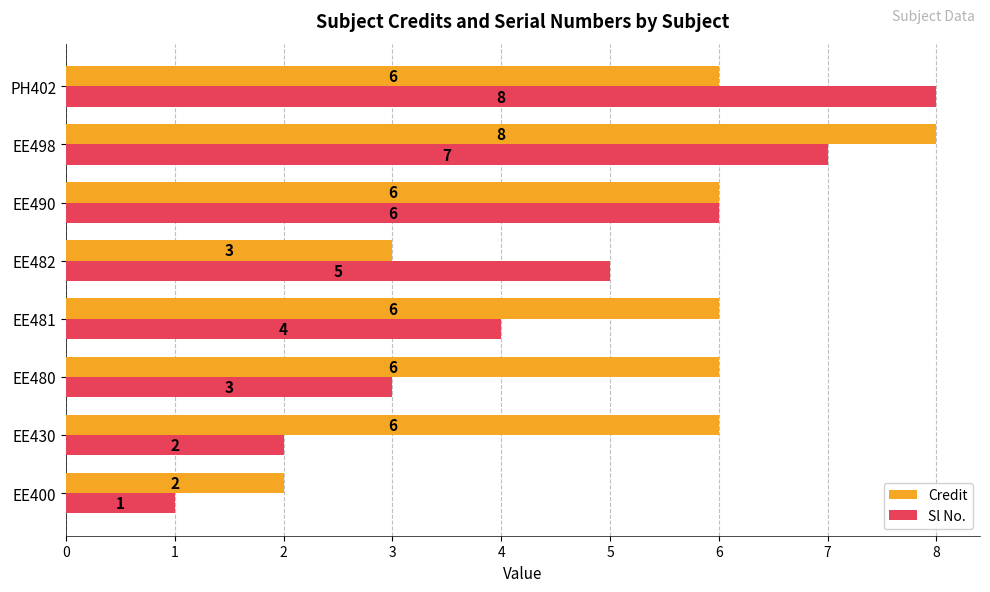

The Credit series shows 6 at EE481. True or false?

True